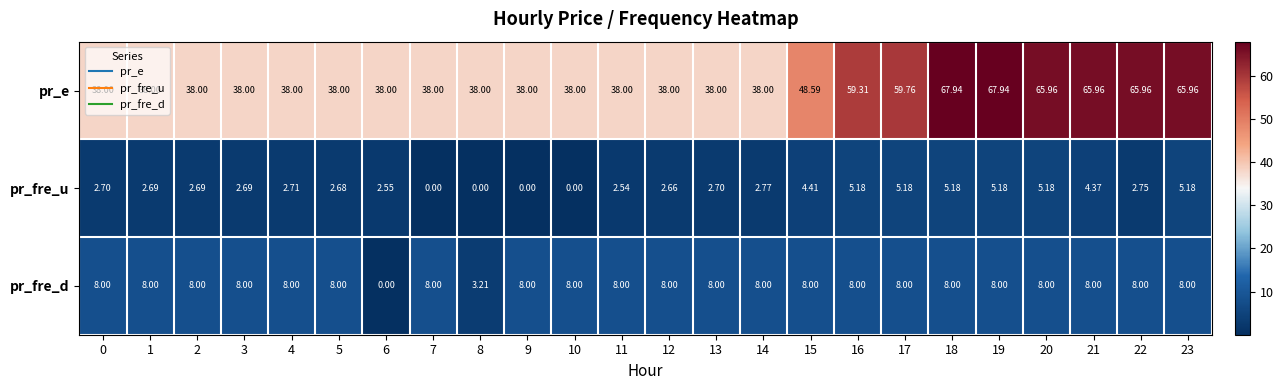

Which series has the largest total across all categories?

pr_e